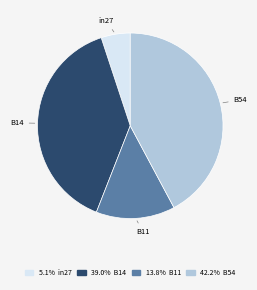

Is the sum of 39.0% B14 and 13.8% B11 greater than half?

Yes